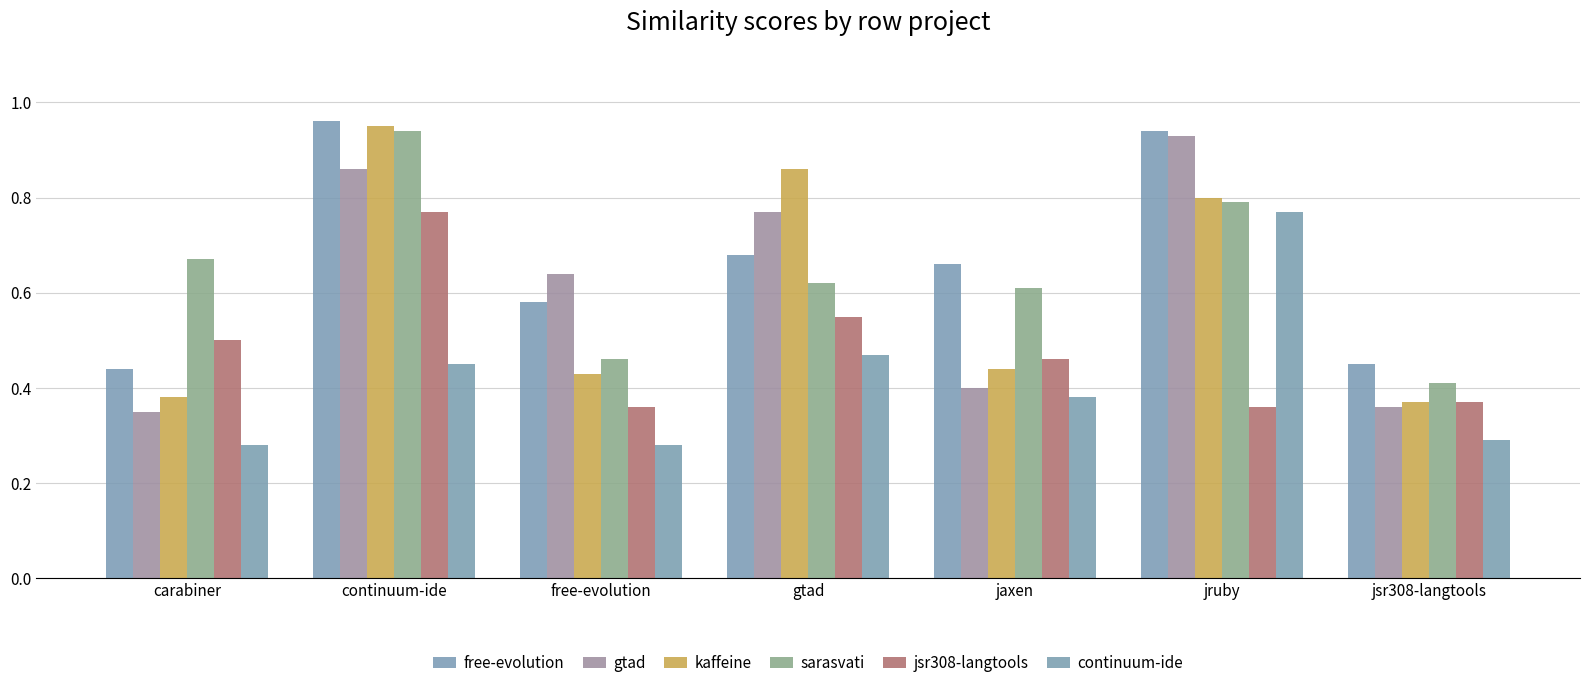

What is the total value across all series at jaxen?

3.0